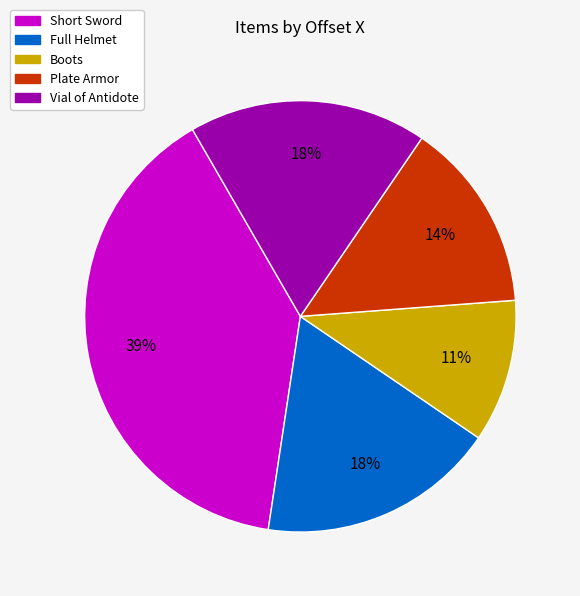

To the nearest percent, what is the average slice percentage?

20%